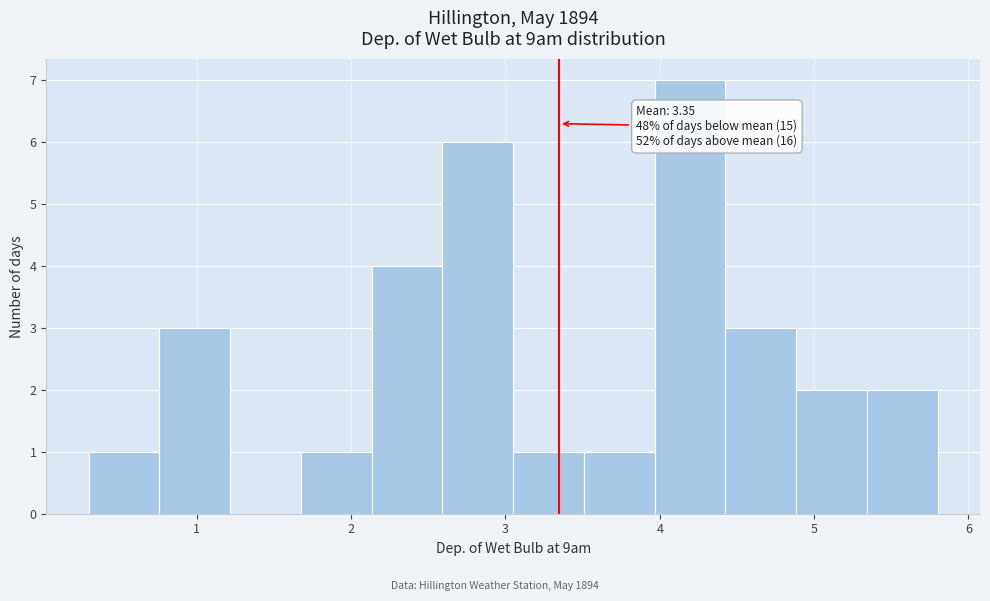

Which range on the x-axis has the tallest bar?

4.0 to 4.4